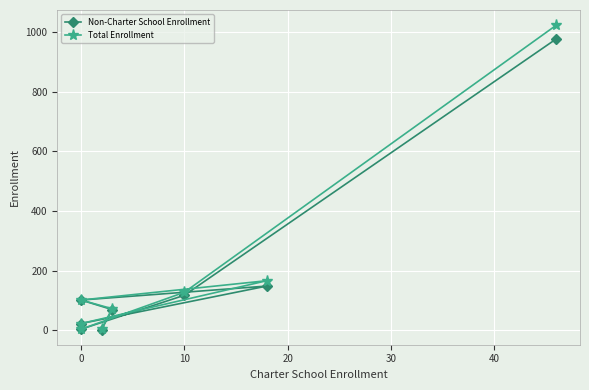

Is the value of Total Enrollment at 10 greater than the value of Non-Charter School Enrollment at 10?

Yes